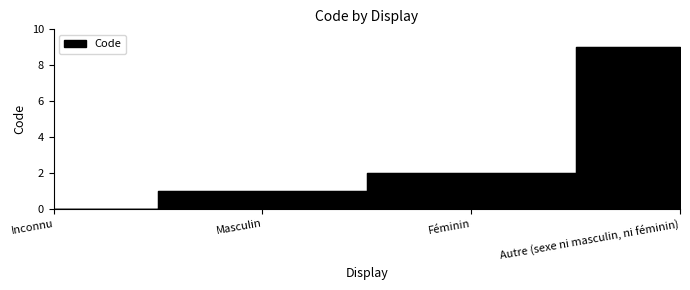

What is the difference between the maximum and minimum values?

9